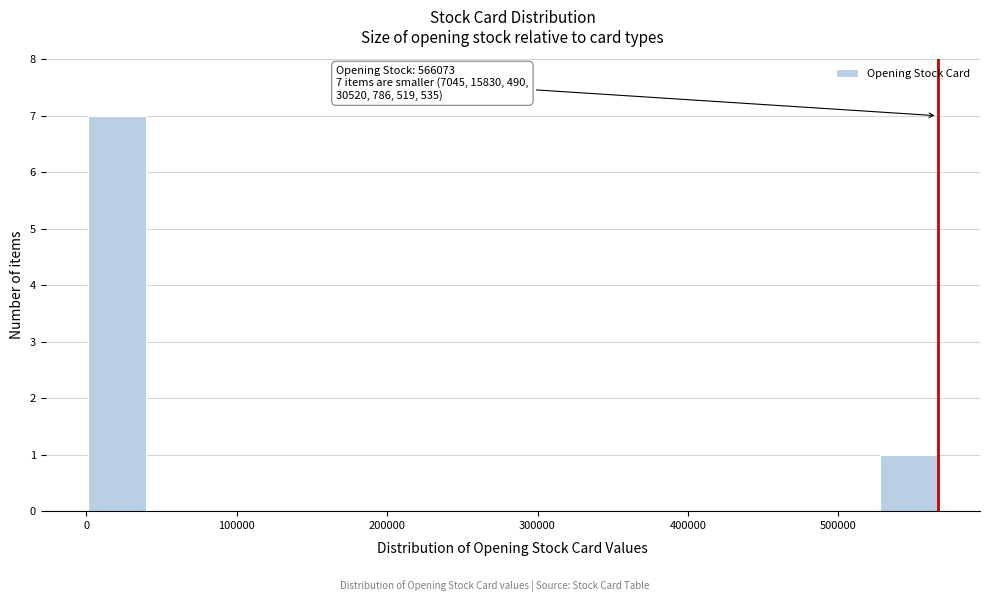

Which range on the x-axis has the tallest bar?

0 to 40000